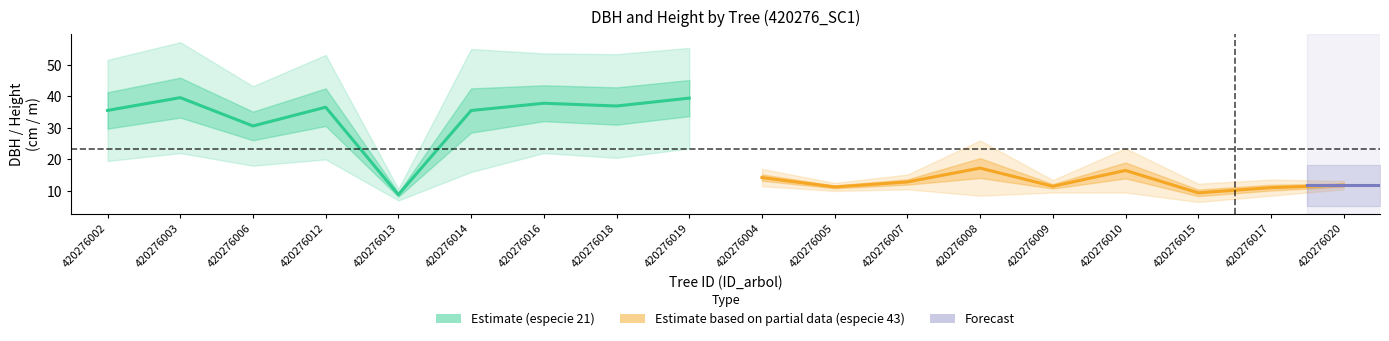

What is the label of the 13th point from the left?

420276008